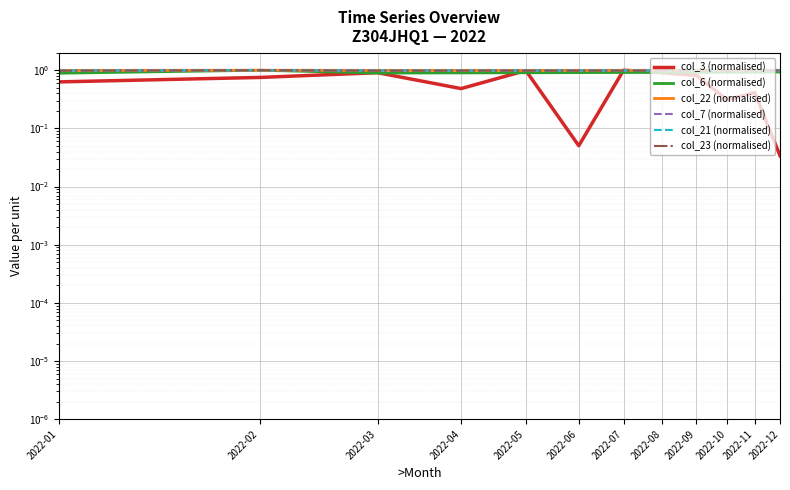

How many lines are shown in the chart?

6